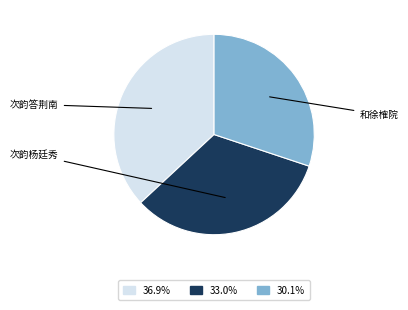

Does any single category account for the majority?

No